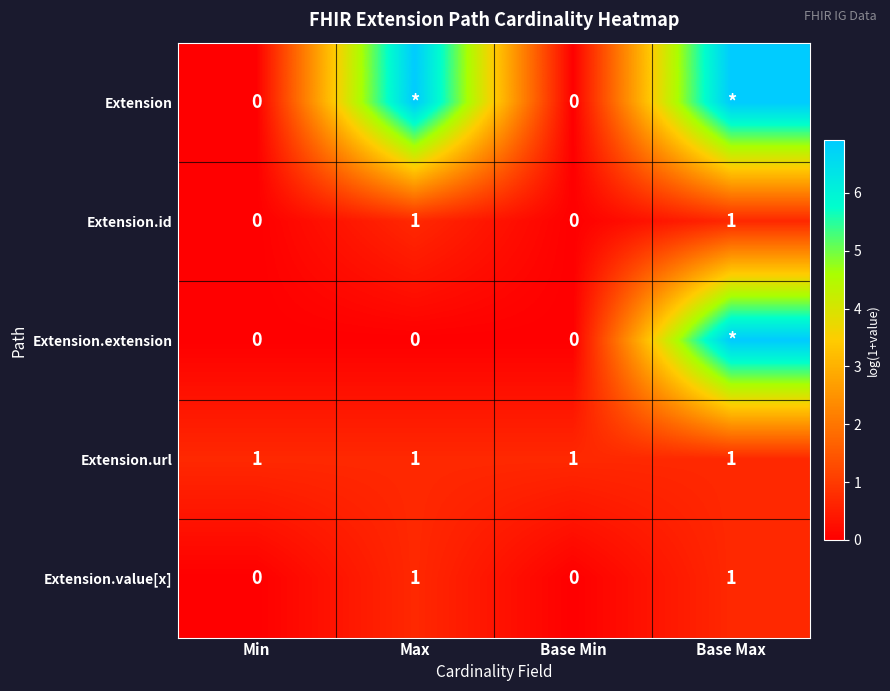

How many values in the Extension.id series are below 1?

2